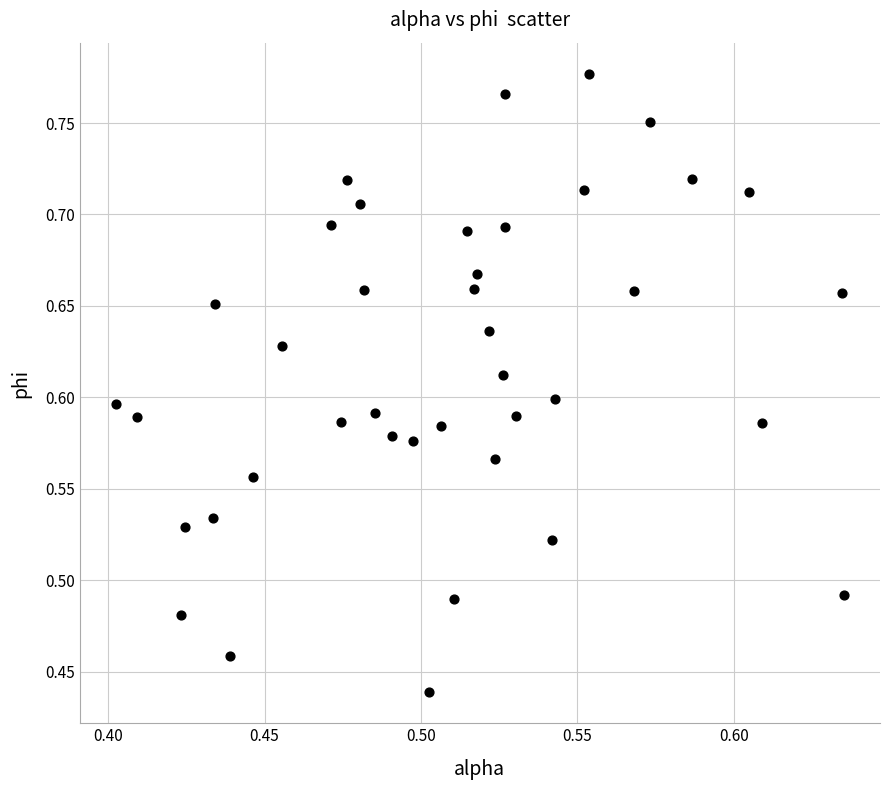

What is the range of Y values (max minus min)?

0.3